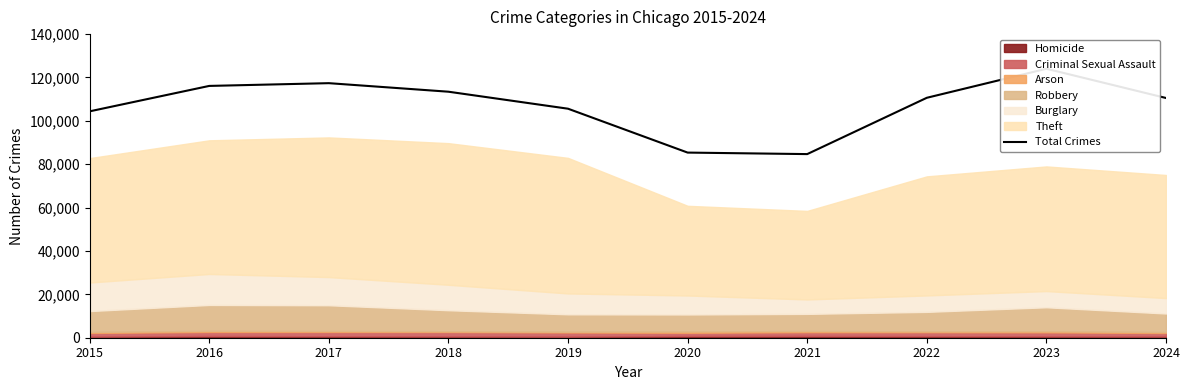

How many data points are less than 110636?

5